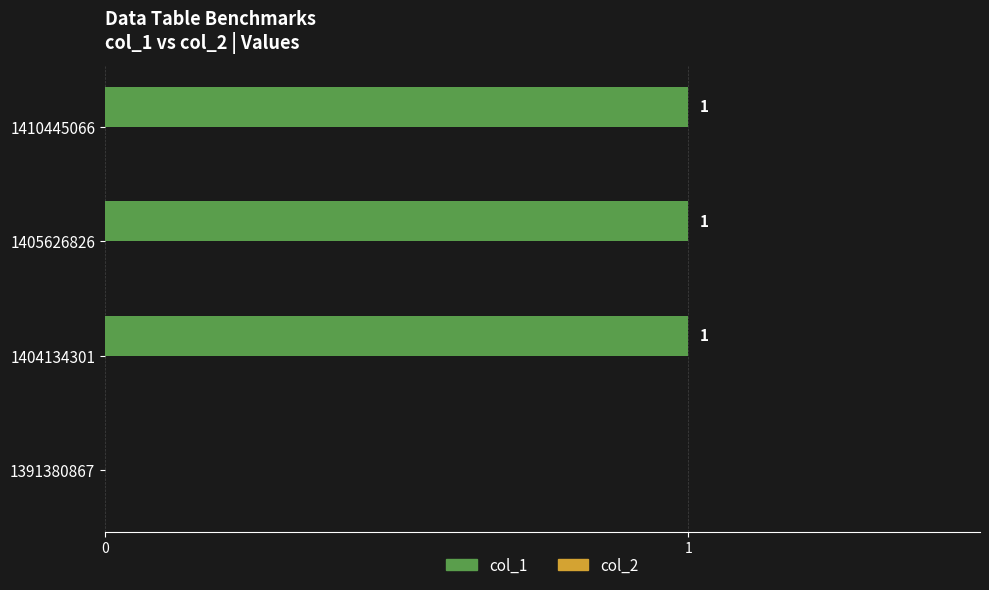

Are the bars grouped side by side (vs. stacked)?

No